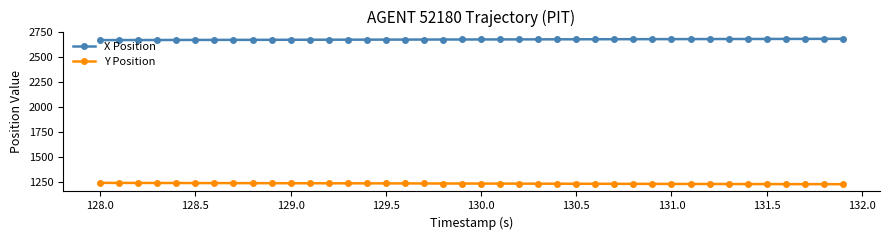

What is the value of the Y Position point at the 14th from the left?

1237.5